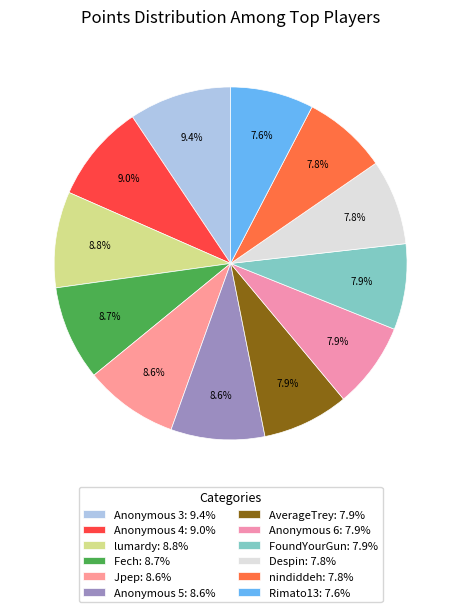

Combined, what portion of the pie is nindiddeh and Rimato13?

15.4%